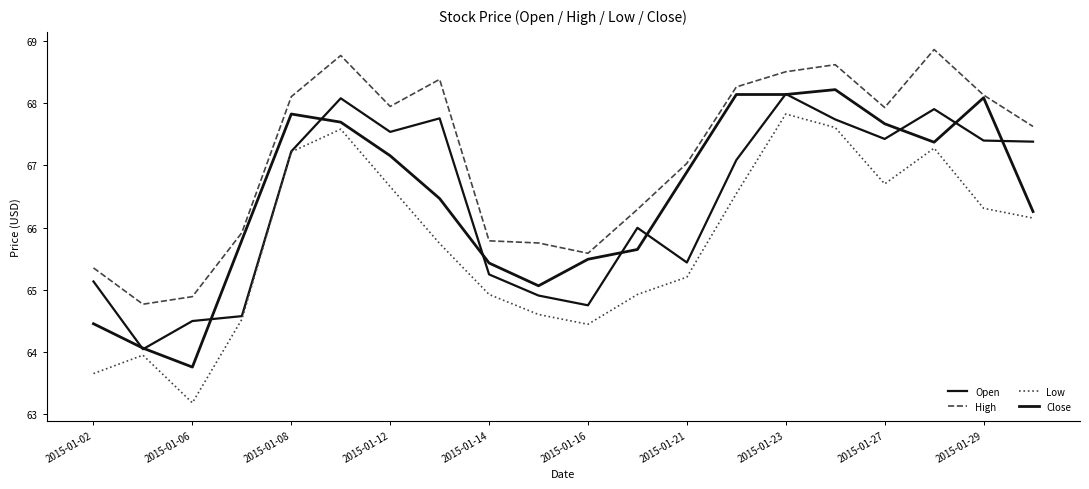

Which series has the largest total across all categories?

High